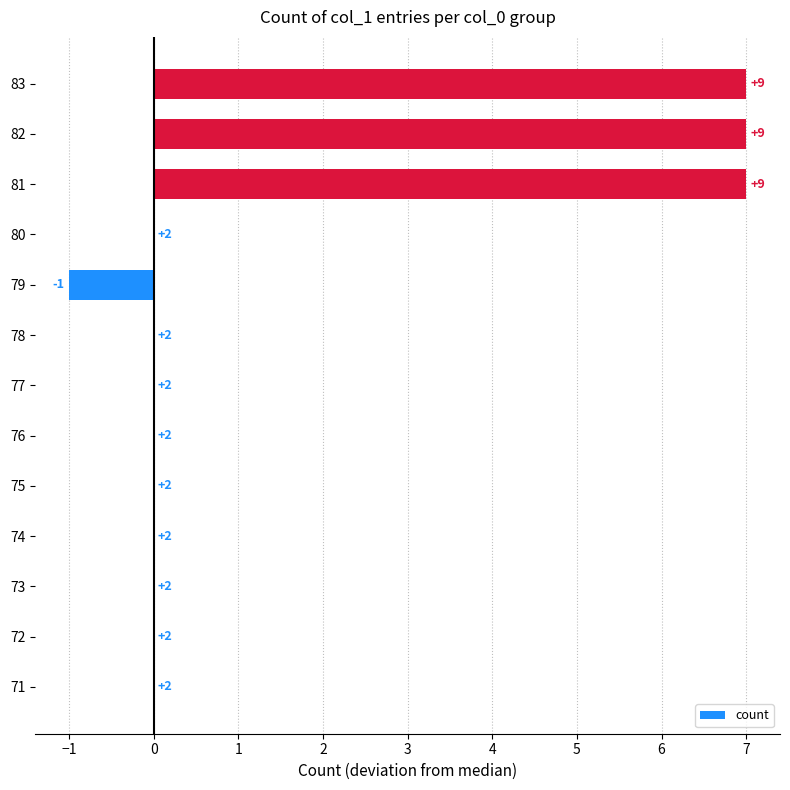

How many distinct data groups are displayed?

1